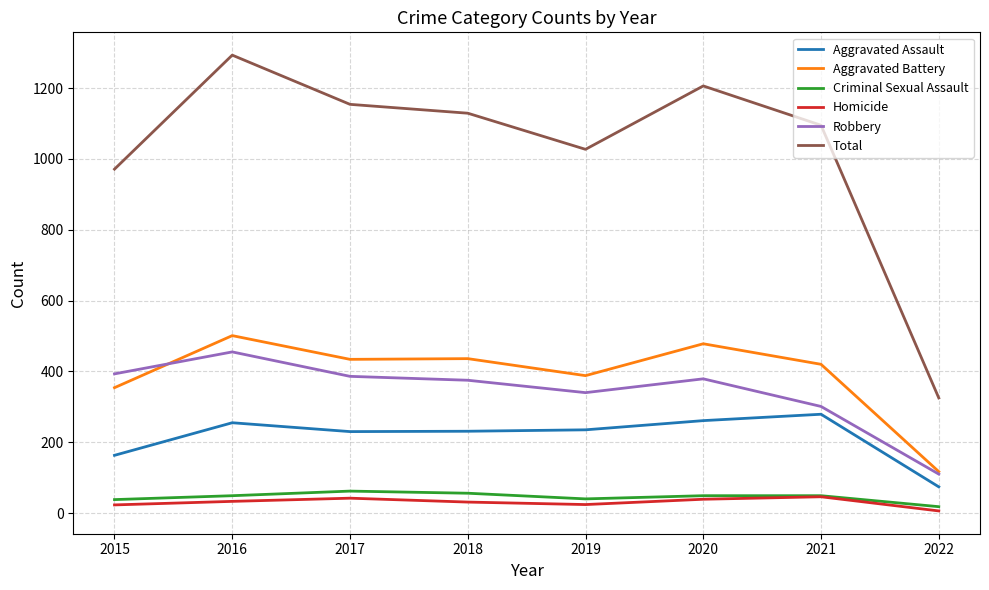

What are all the series names shown in the legend?

Aggravated Assault, Aggravated Battery, Criminal Sexual Assault, Homicide, Robbery, Total